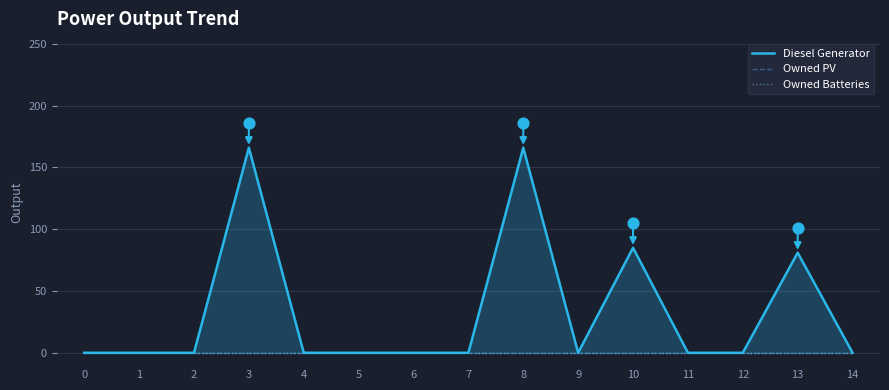

Which series has the widest spread of Y values?

Diesel Generator